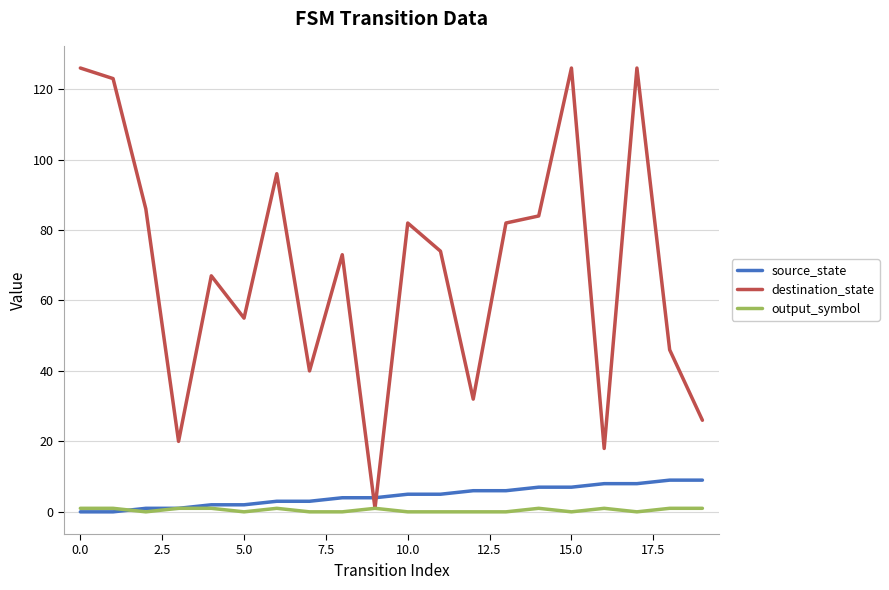

How many distinct data groups are displayed?

3